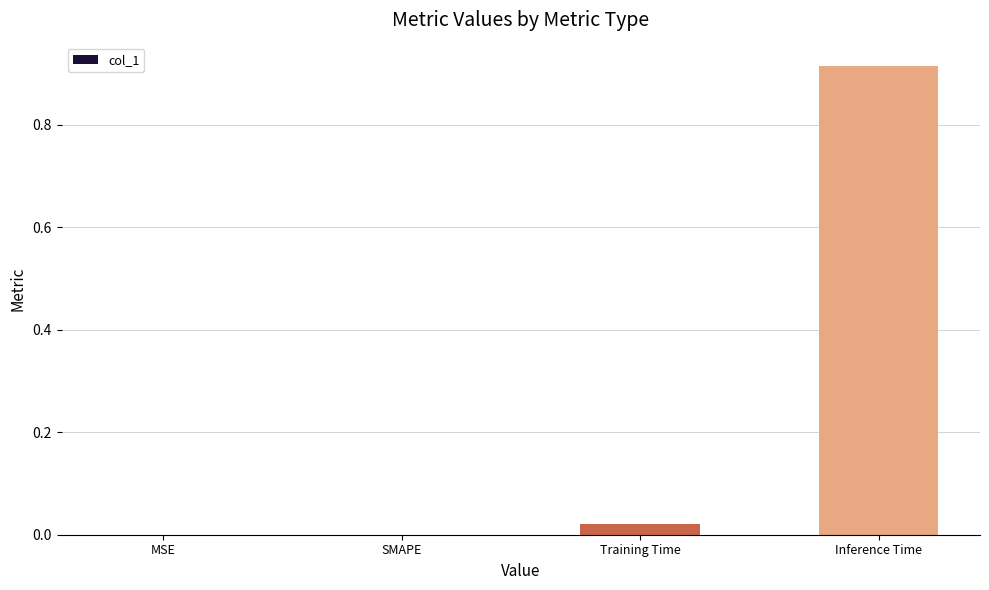

At which category does the chart reach its peak across all series?

Inference Time